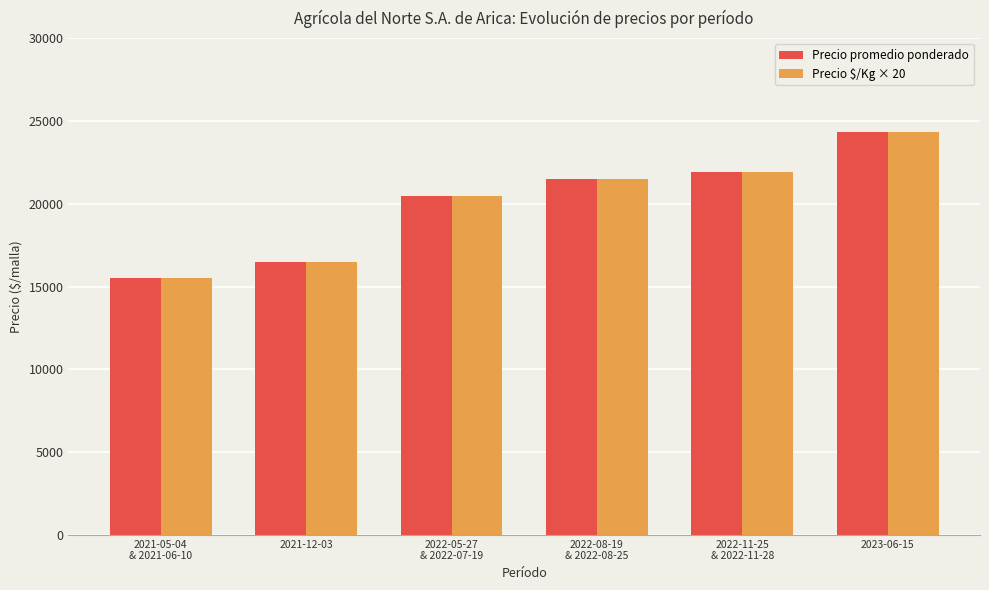

What is the difference between the second highest and minimum values in the Precio promedio ponderado series?

6437.5